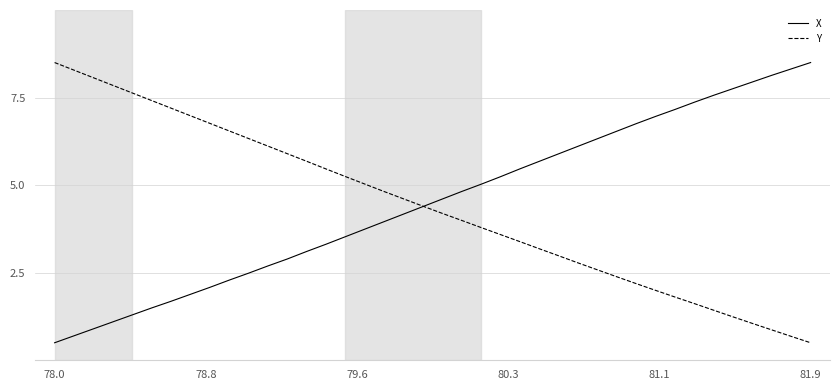

Which series has the largest total across all categories?

X